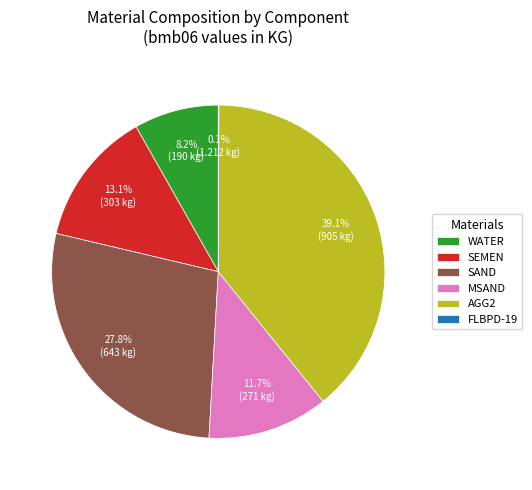

True or false: SAND accounts for 28% of the total.

True